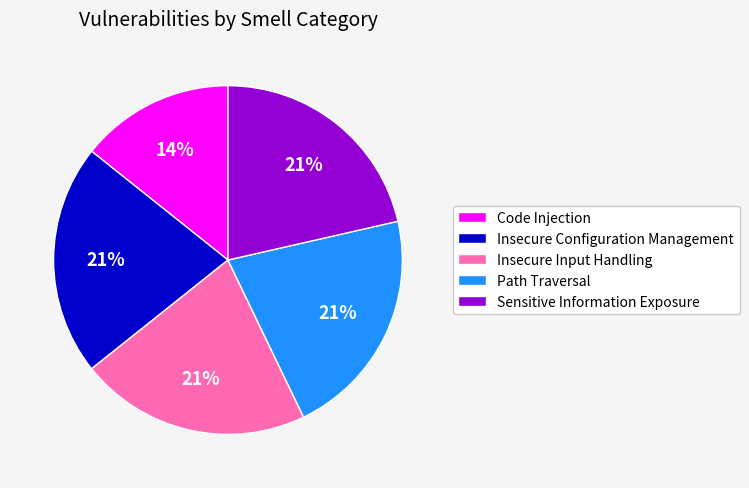

What percentage is the Path Traversal slice, to the nearest percent?

21%